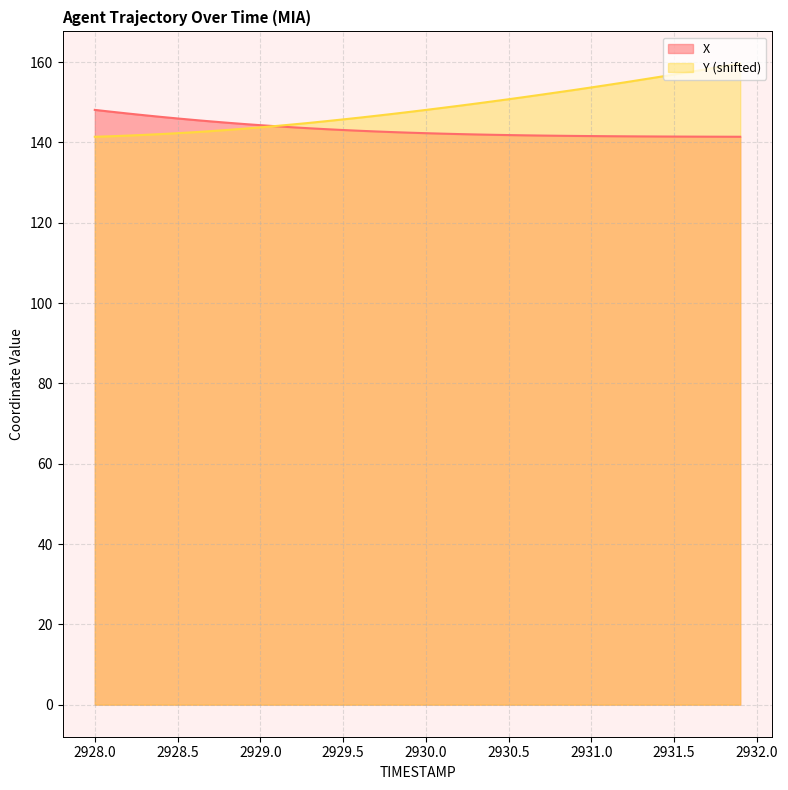

How many distinct data groups are displayed?

2